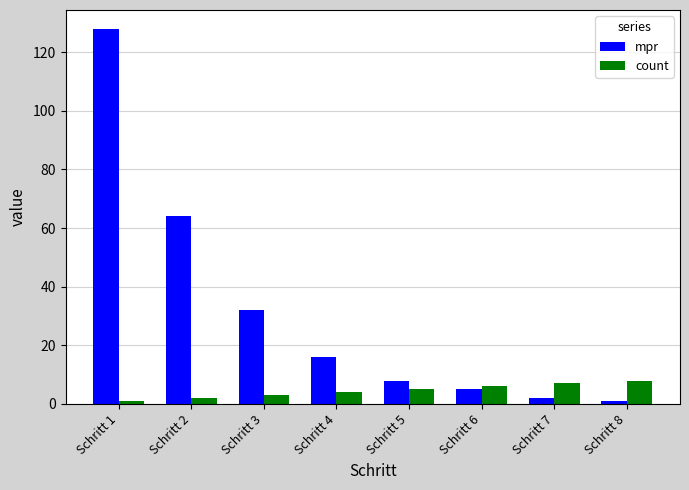

How many bars are there in total?

16